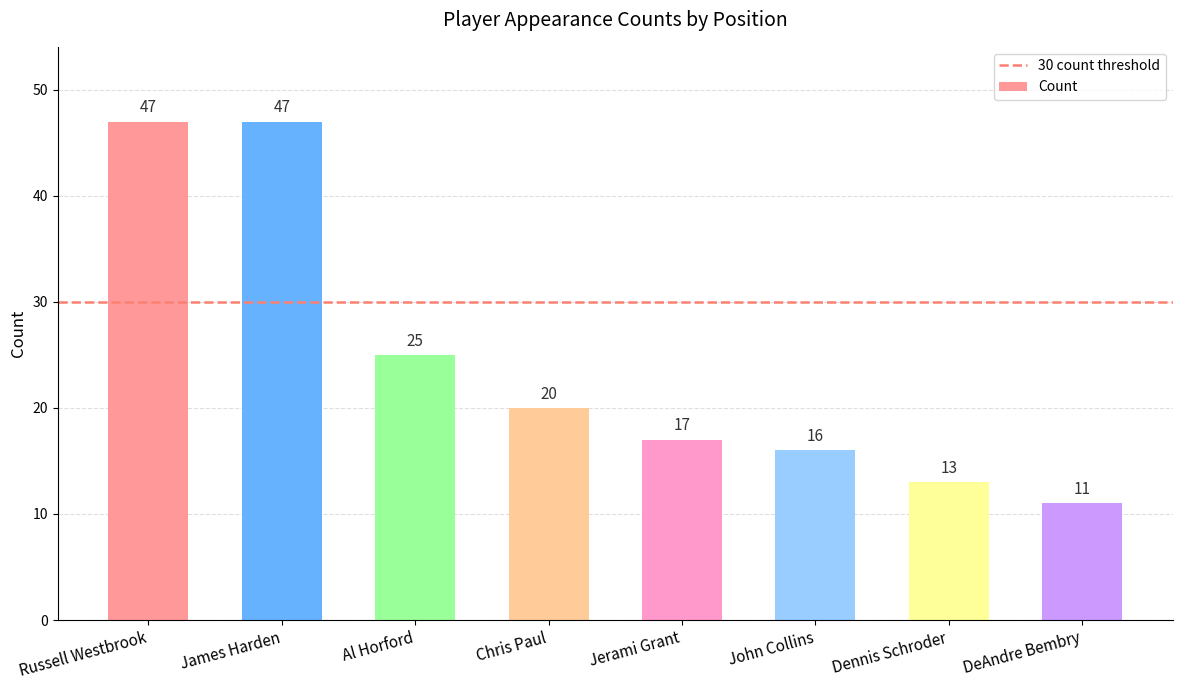

True or false: the data shows 3 at DeAndre Bembry.

False